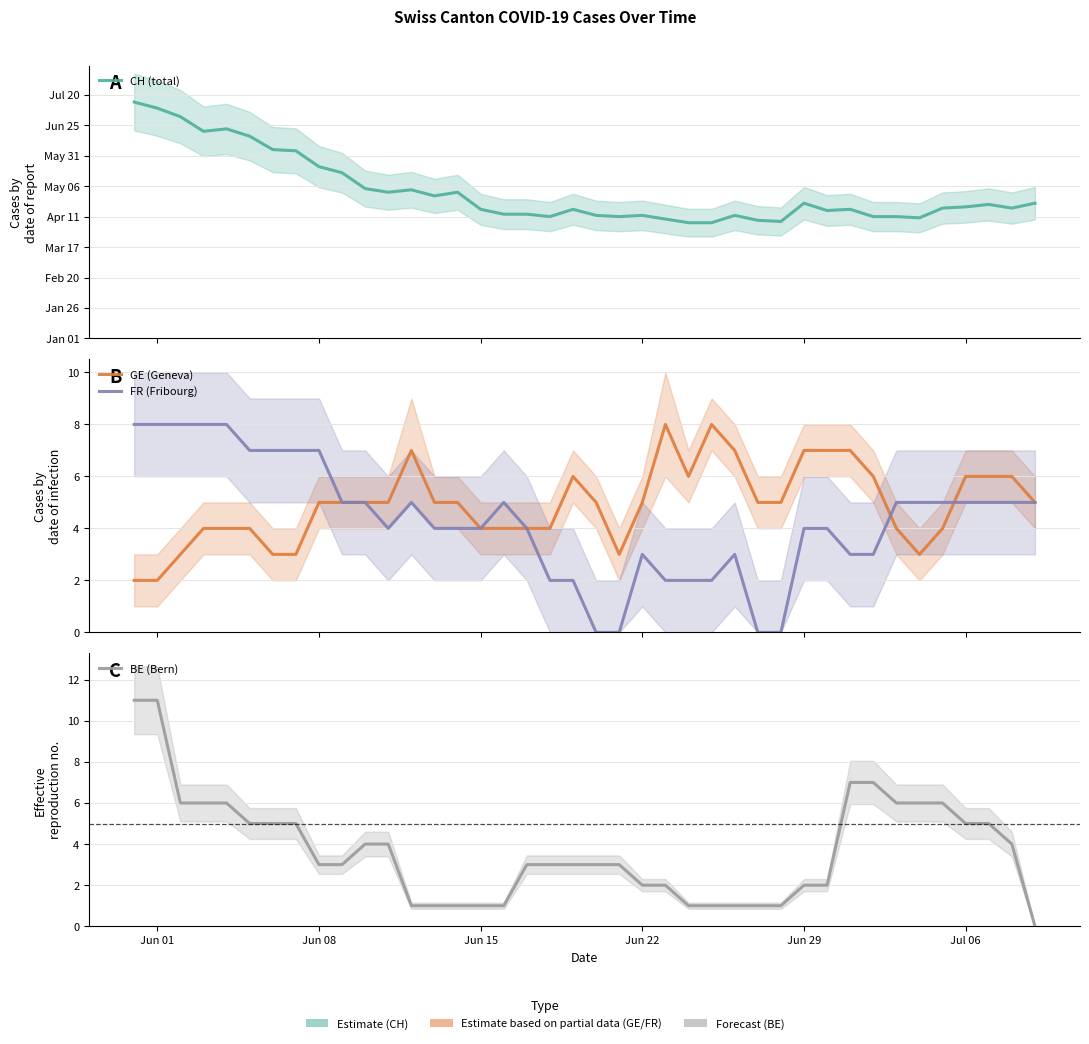

Which series has the largest range (max minus min)?

CH (total)